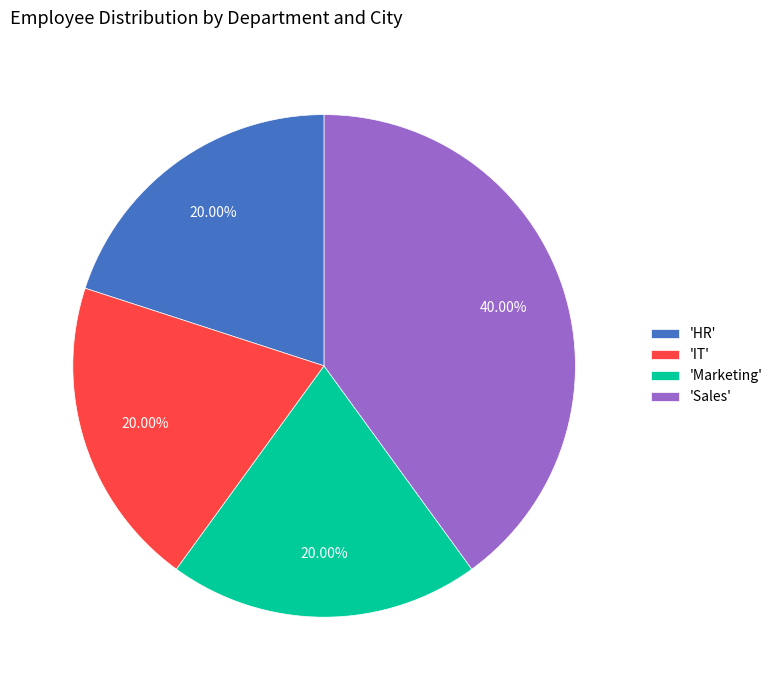

To the nearest percent, what is the average slice percentage?

25%